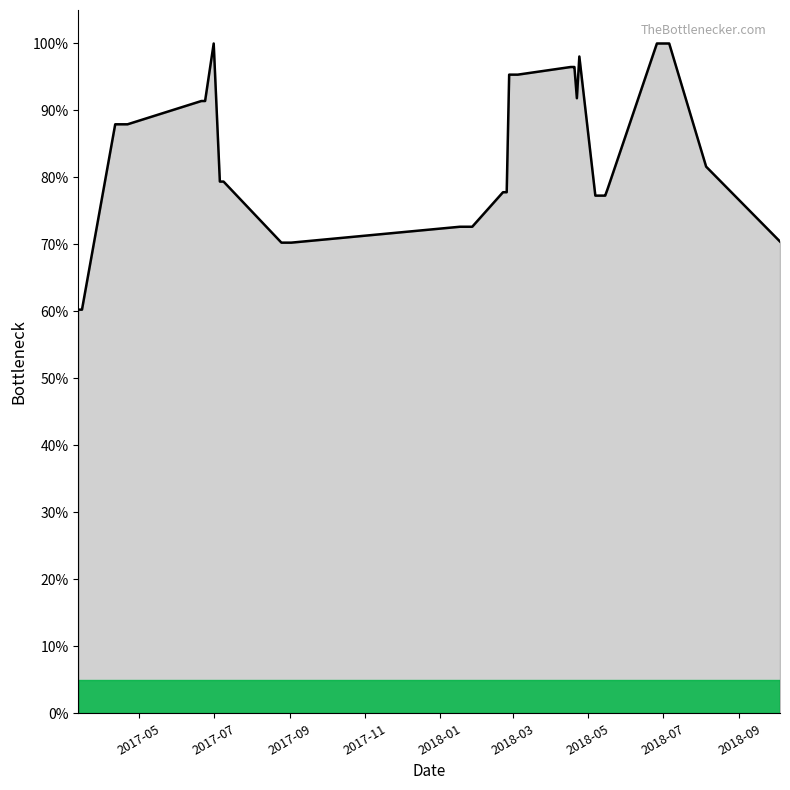

What is the smallest value displayed?

60.3